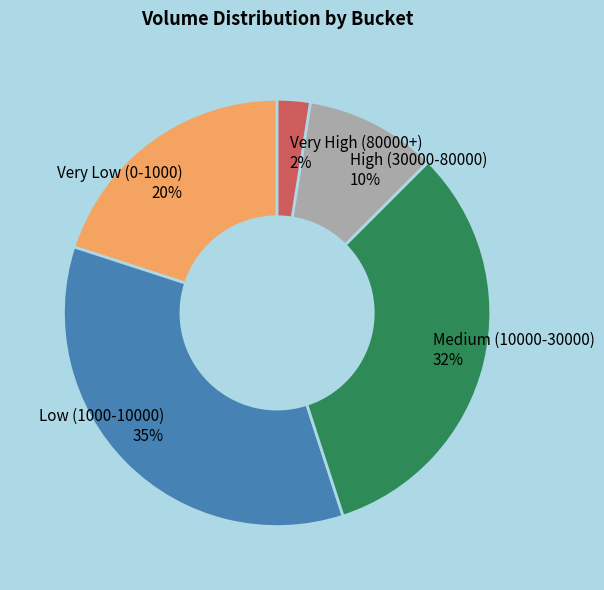

True or false: High (30000-80000) accounts for 17% of the total.

False